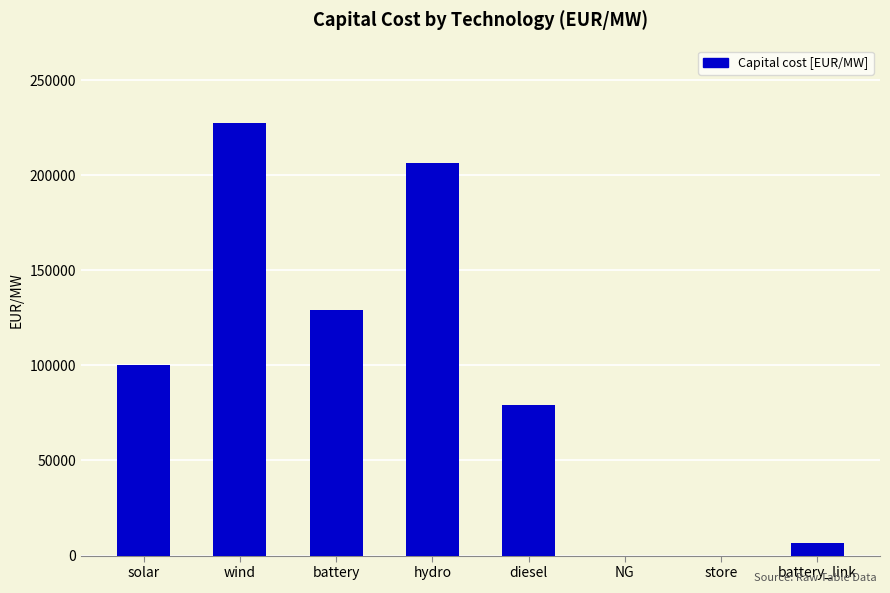

Approximately how many times larger is the value at battery_link compared to diesel?

0.1